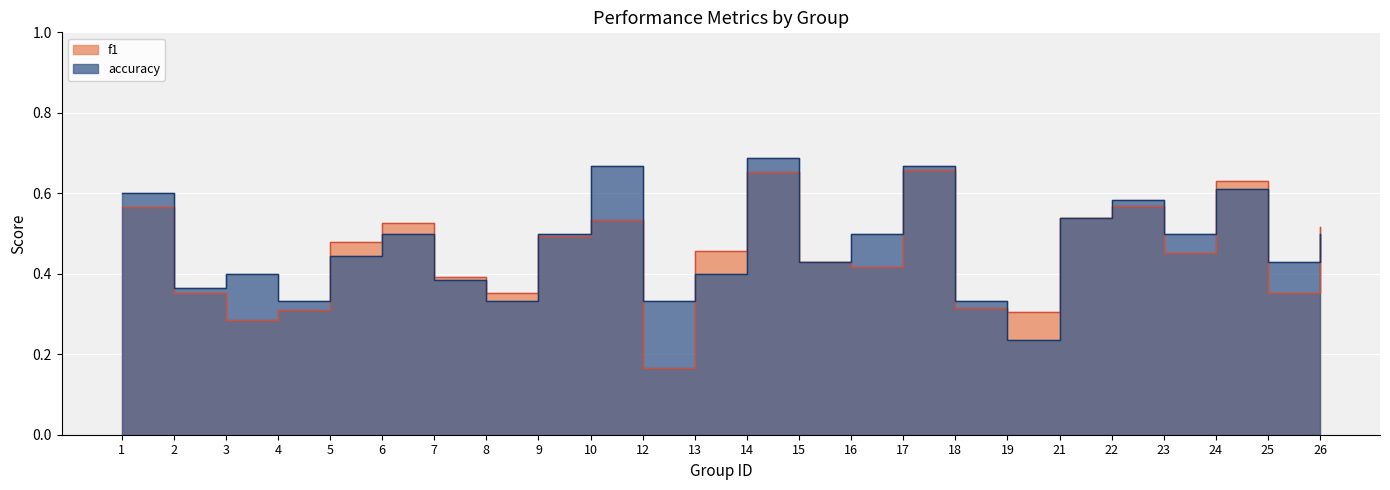

True or false: f1 has a value of 0.4 at 2.

True